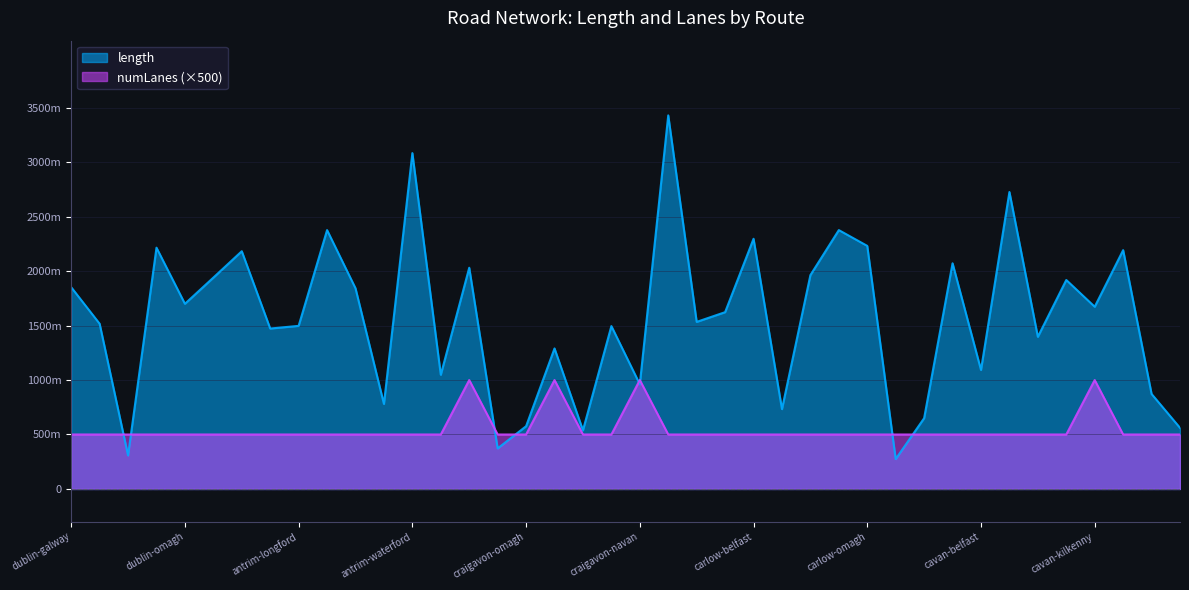

Which series changed the most between dublin-omagh and antrim-longford?

length